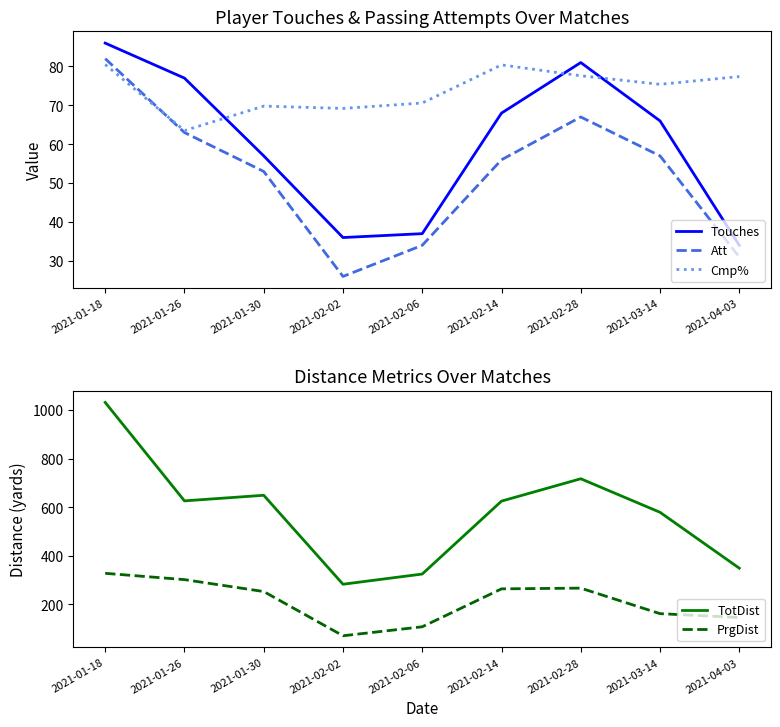

Reading left to right, extract all data points from this chart.

Touches: 2021-01-18=86.0	2021-01-26=77.0	2021-01-30=57.0	2021-02-02=36.0	2021-02-06=37.0	2021-02-14=68.0	2021-02-28=81.0	2021-03-14=66.0	2021-04-03=34.0
Att: 2021-01-18=82.0	2021-01-26=63.0	2021-01-30=53.0	2021-02-02=26.0	2021-02-06=34.0	2021-02-14=56.0	2021-02-28=67.0	2021-03-14=57.0	2021-04-03=31.0
Cmp%: 2021-01-18=80.5	2021-01-26=63.5	2021-01-30=69.8	2021-02-02=69.2	2021-02-06=70.6	2021-02-14=80.4	2021-02-28=77.6	2021-03-14=75.4	2021-04-03=77.4
TotDist: 2021-01-18=1031.0	2021-01-26=626.0	2021-01-30=649.0	2021-02-02=283.0	2021-02-06=325.0	2021-02-14=625.0	2021-02-28=717.0	2021-03-14=579.0	2021-04-03=349.0
PrgDist: 2021-01-18=328.0	2021-01-26=302.0	2021-01-30=253.0	2021-02-02=71.0	2021-02-06=108.0	2021-02-14=264.0	2021-02-28=267.0	2021-03-14=162.0	2021-04-03=146.0